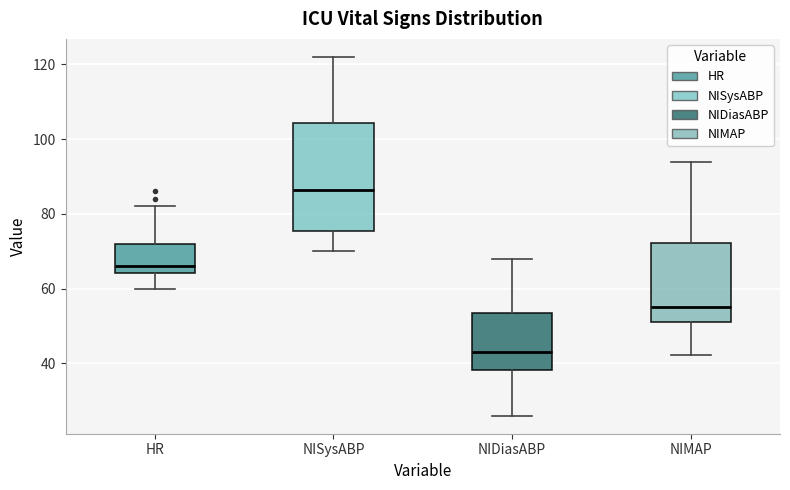

Which box's median line is the lowest?

NIDiasABP